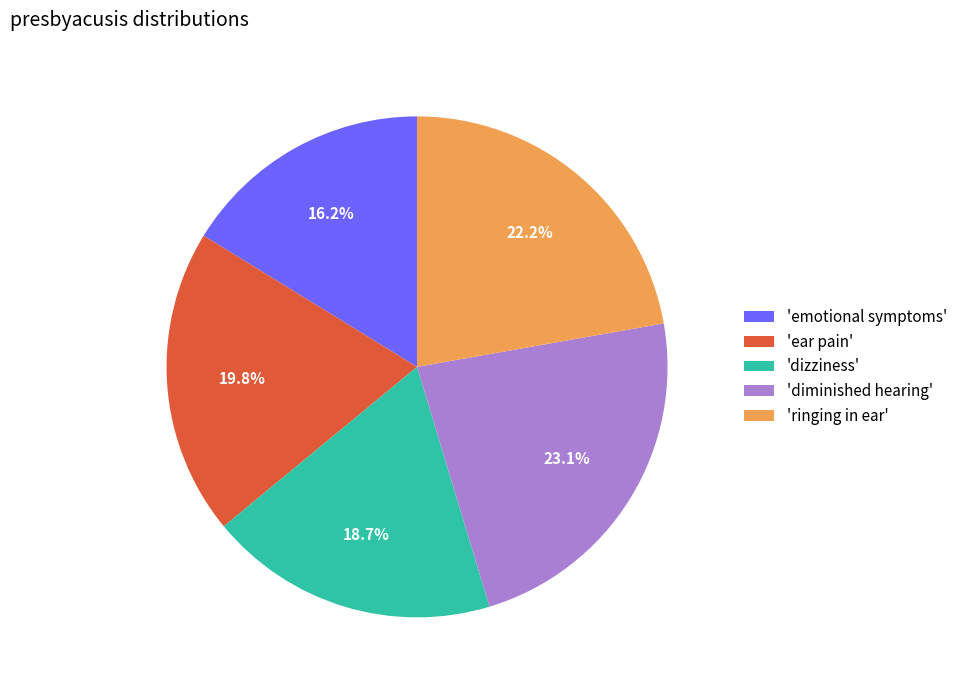

Which category has the biggest portion of the pie?

'diminished hearing'